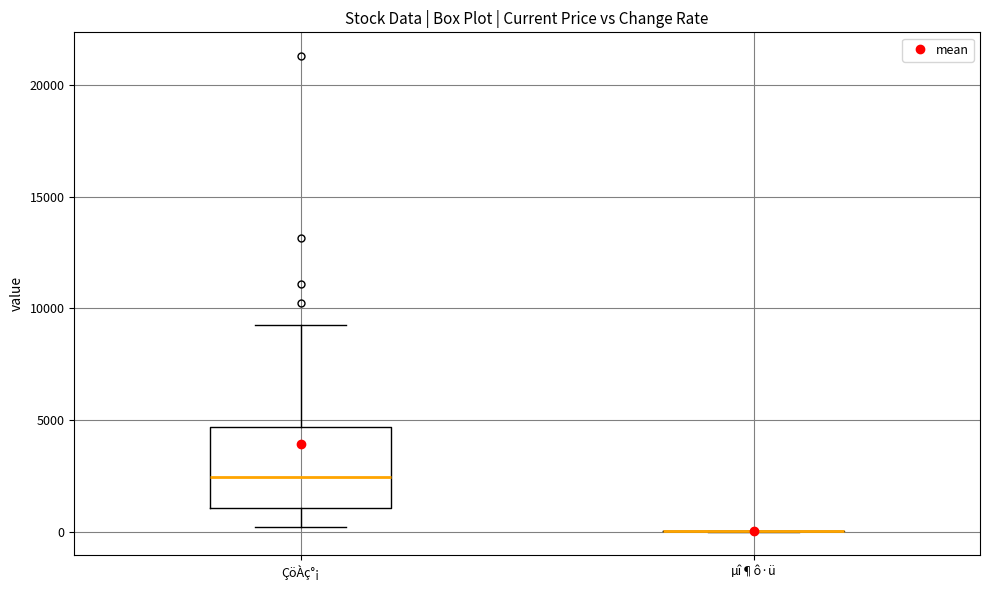

Which box is the tallest, from its lower edge to its upper edge?

ÇöÀç°¡